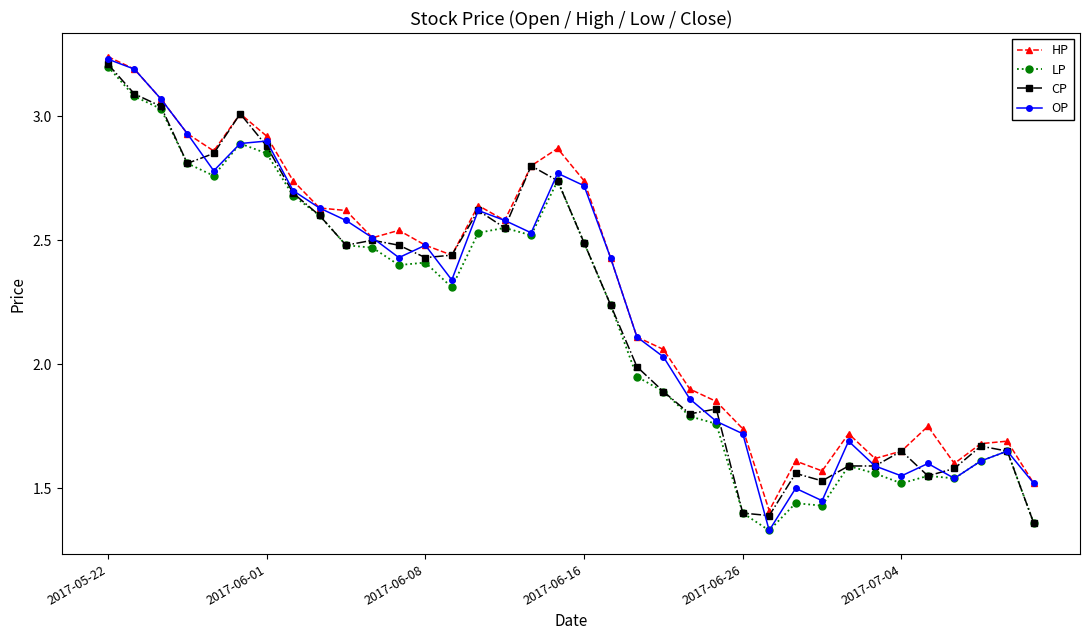

True or false: HP has more than 1 points higher than both neighbors.

True